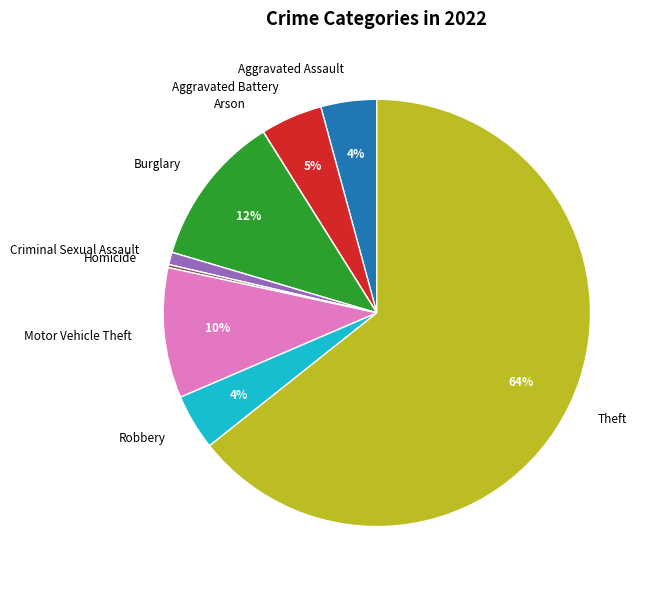

Do Theft and Aggravated Assault together represent more than half of the pie?

Yes